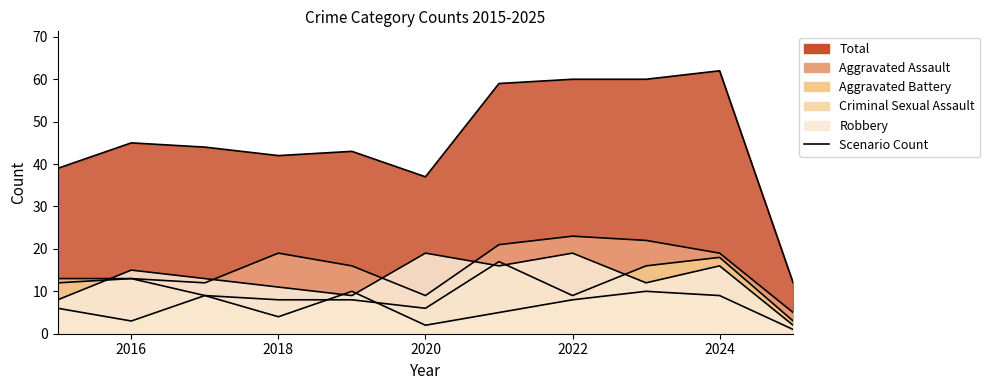

List the series in order of their peak value, lowest first.

Criminal Sexual Assault, Aggravated Battery, Robbery, Aggravated Assault, Total